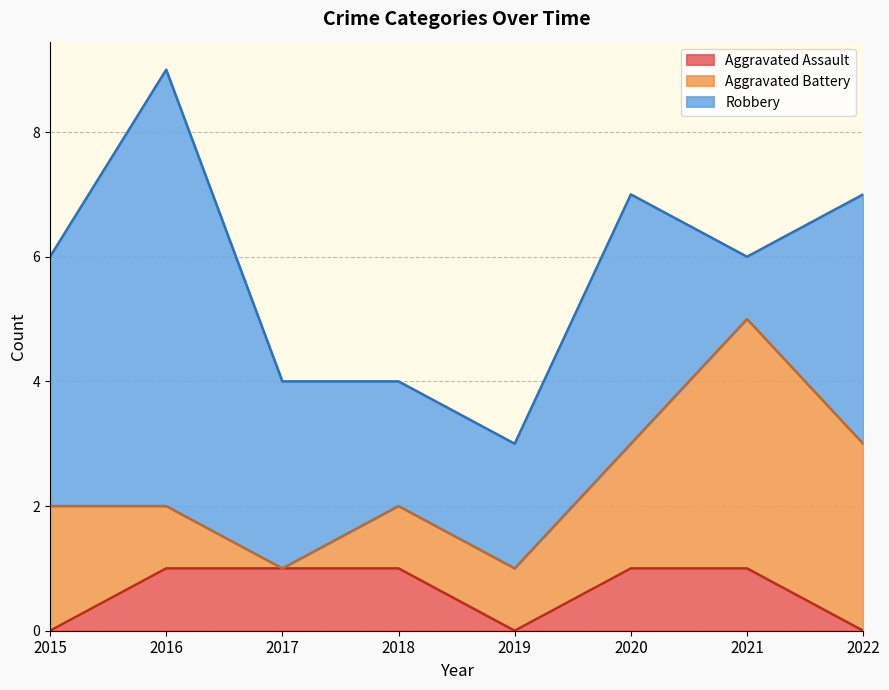

Where is Aggravated Battery nearest to the value 2?

2015